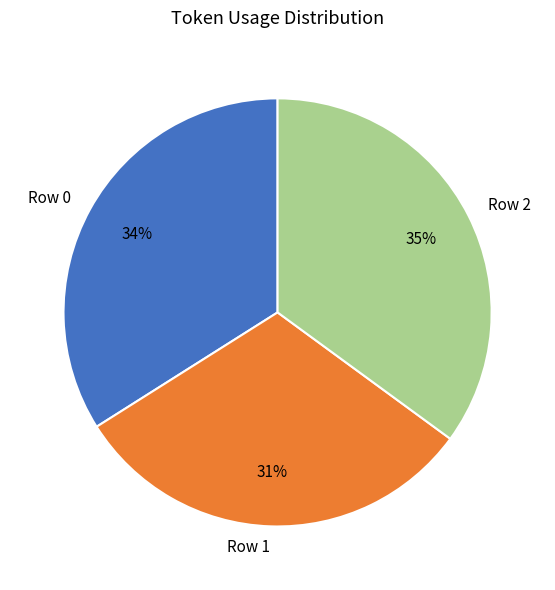

To the nearest percent, what percentage of the pie is Row 1?

31%